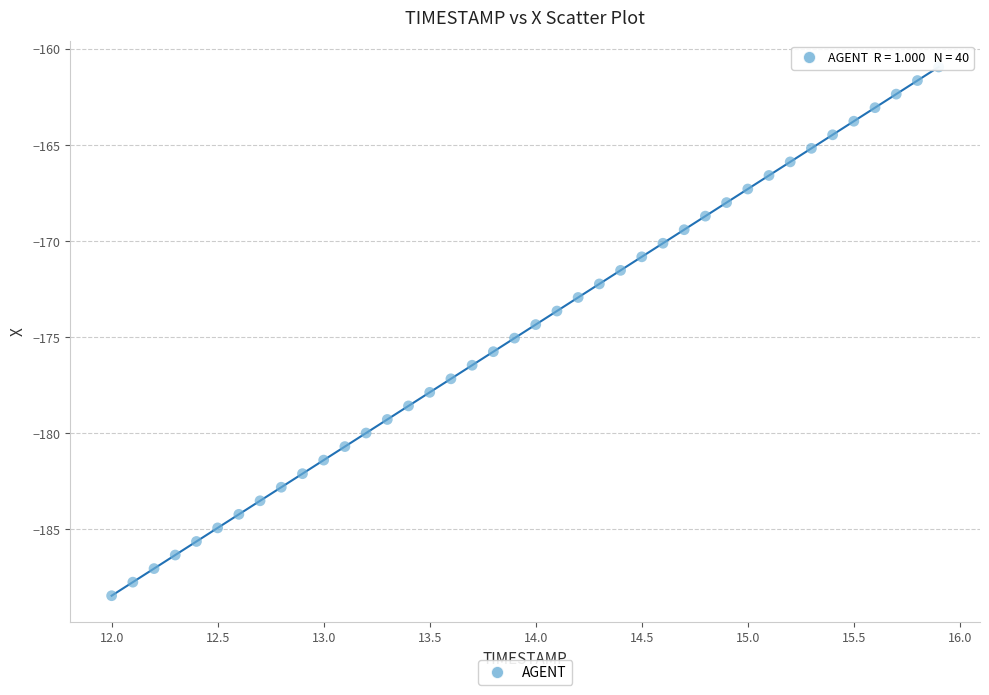

What is the range of X values (max minus min)?

3.9